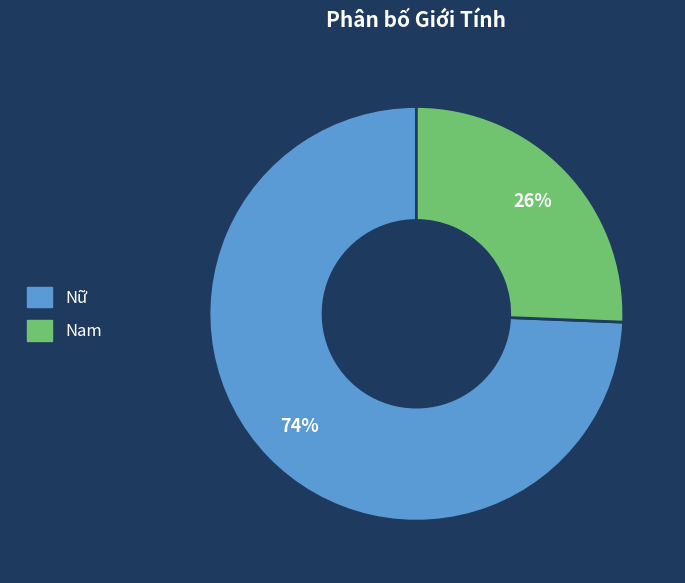

What is the largest slice in the pie chart?

Nữ